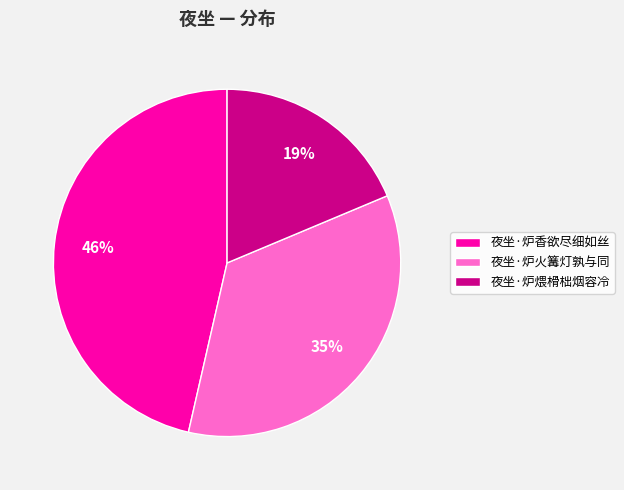

What is the ratio of the value at 夜坐·炉煨榾柮烟容冷 to the value at 夜坐·炉香欲尽细如丝?

0.4